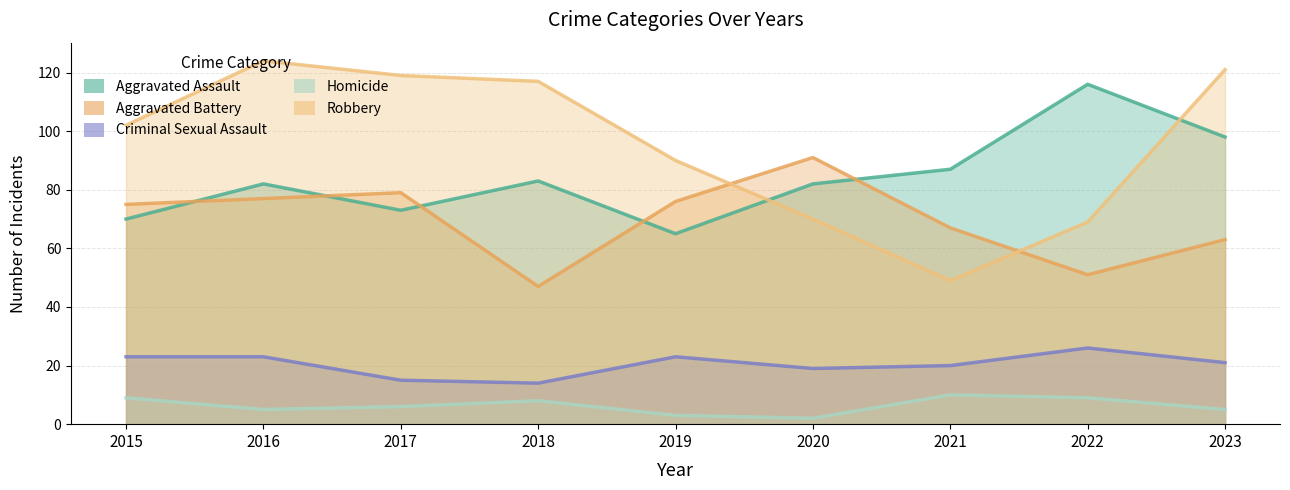

The Aggravated Battery series shows 82 at 2023. True or false?

False